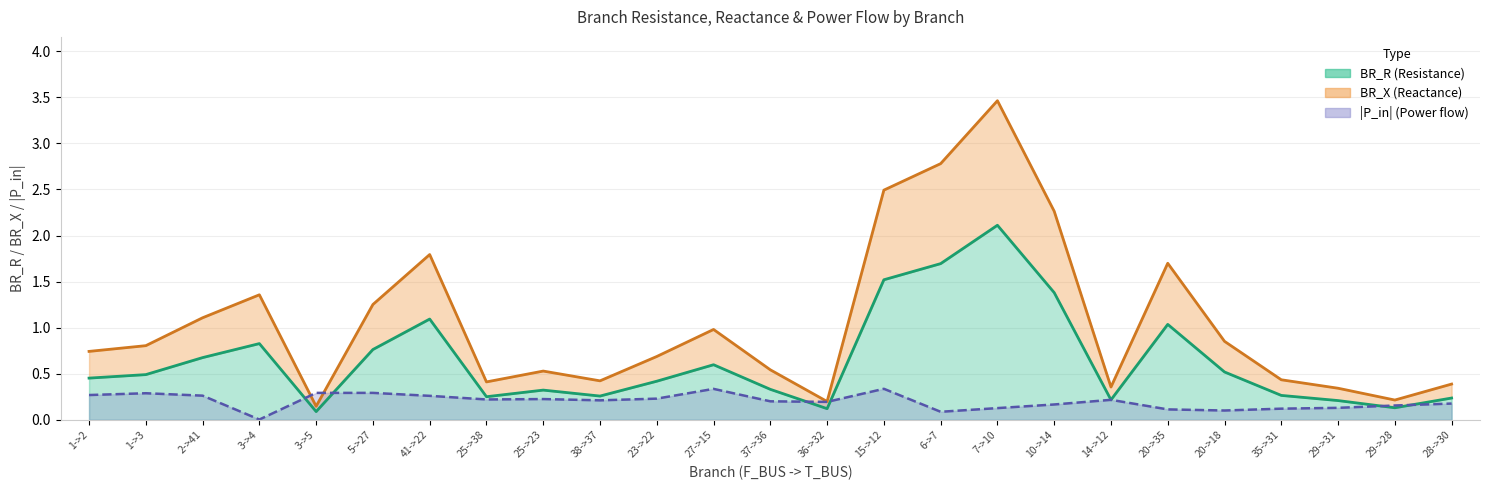

Read the BR_X value at 10->14.

2.3